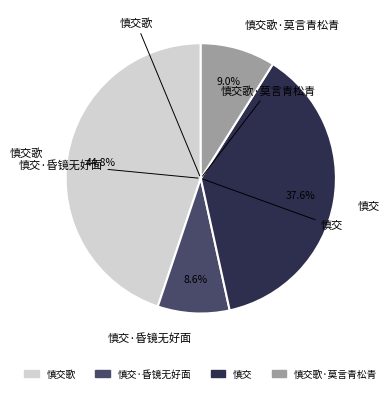

What is the ratio of the value at 慎交 to the value at 慎交歌?

0.8